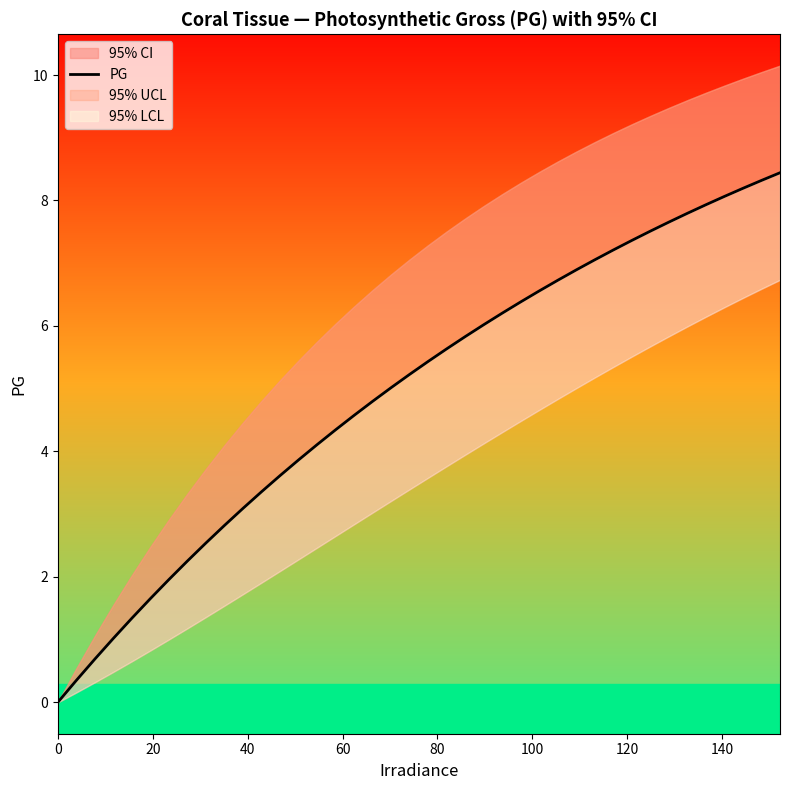

What is the maximum value shown in the chart?

8.4